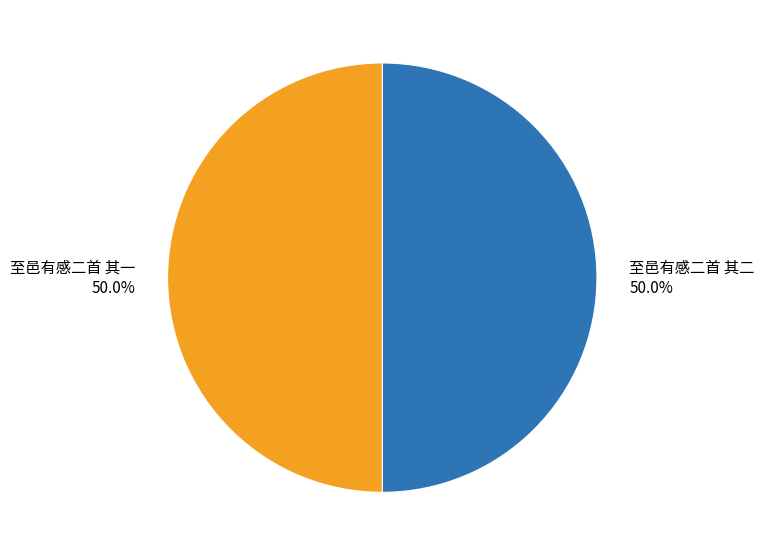

What is the ratio of the value at 至邑有感二首 其一 50.0% to the value at 至邑有感二首 其二 50.0%?

1.0